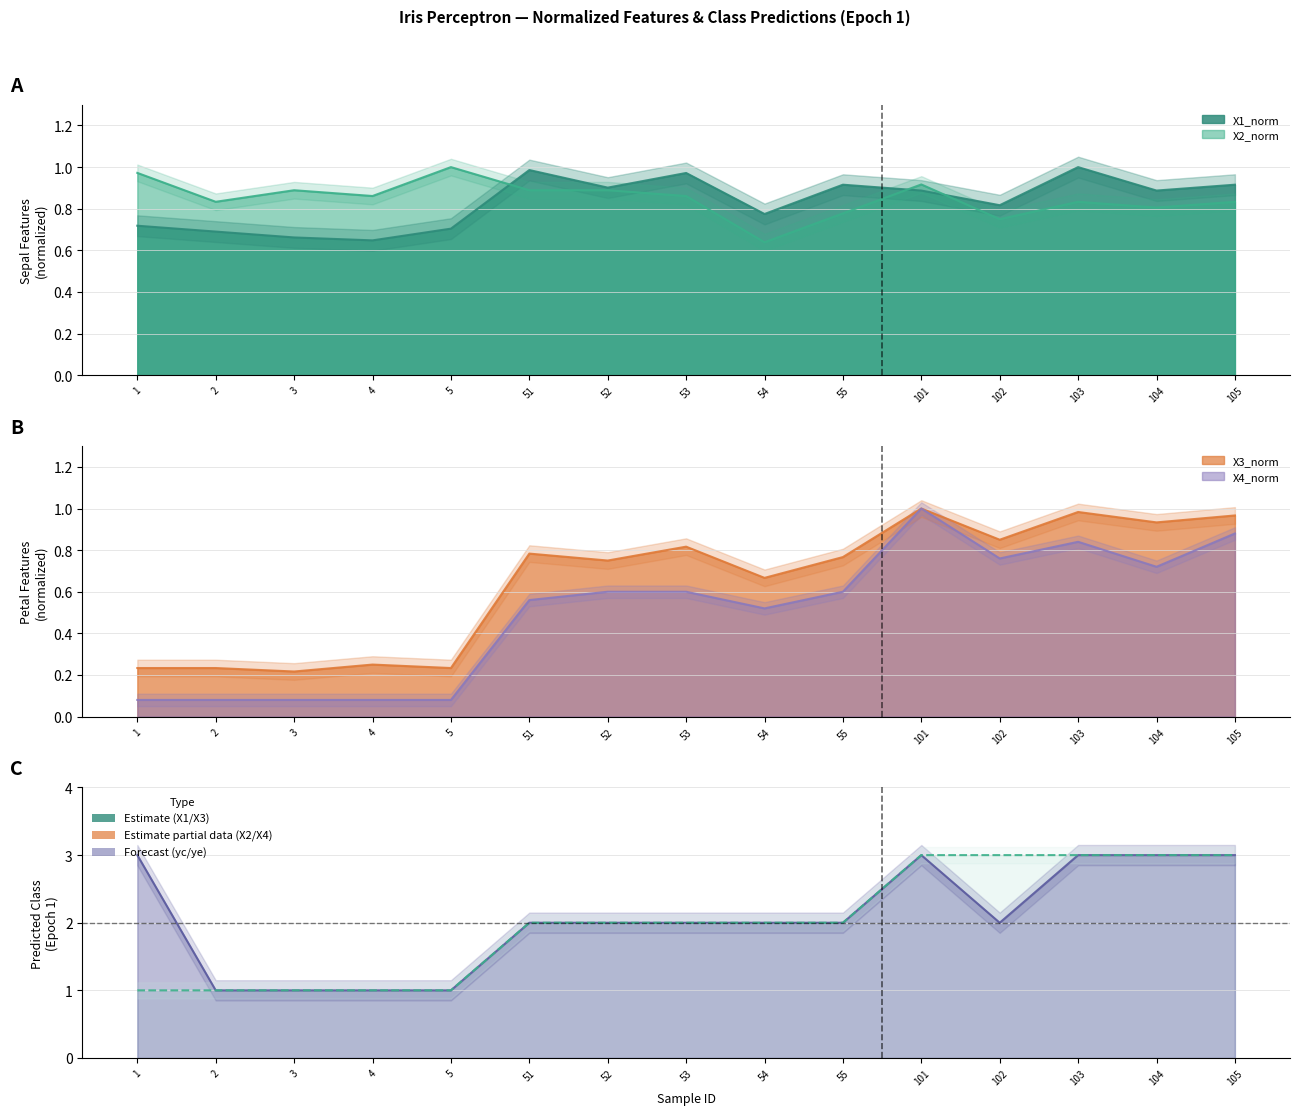

Between 5 and 55, which is larger?

55